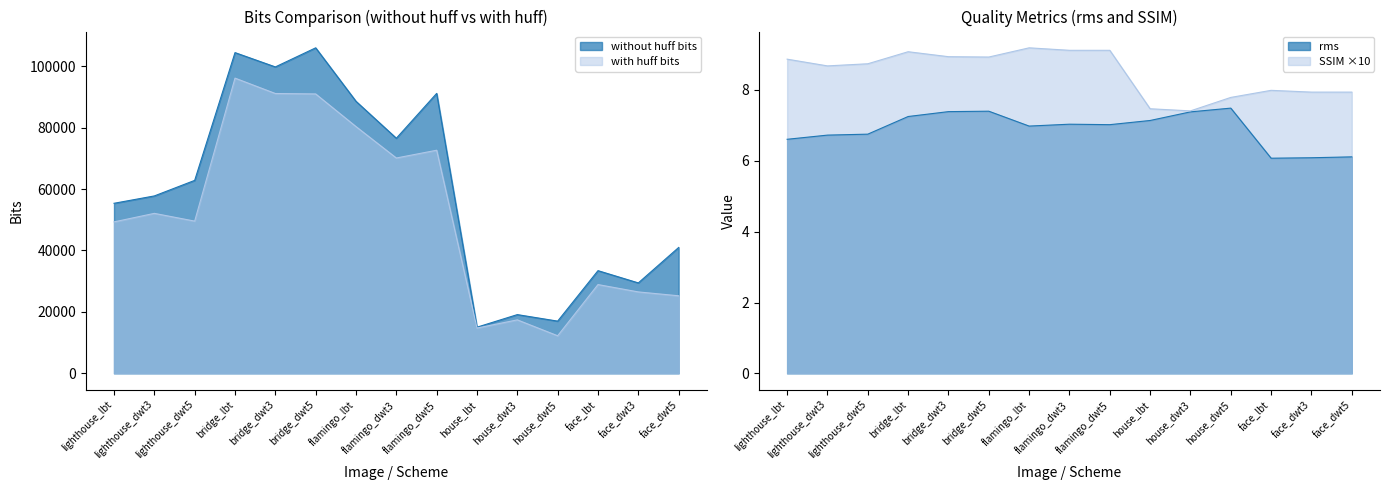

Which series has the largest total across all categories?

without huff bits